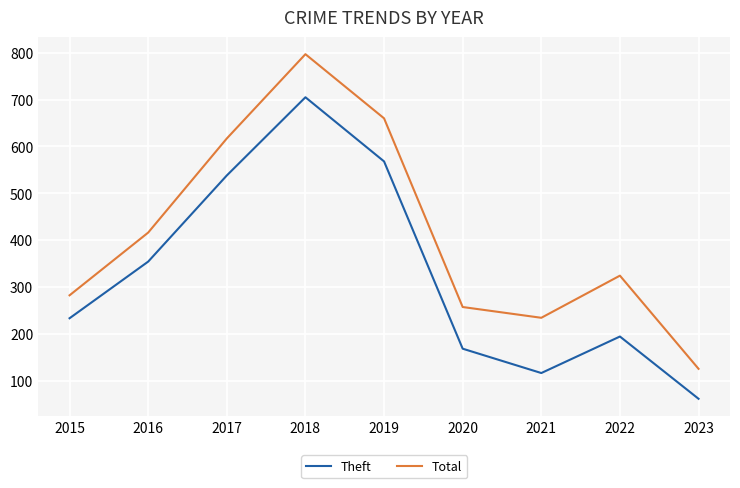

Which series has the widest spread of values?

Total